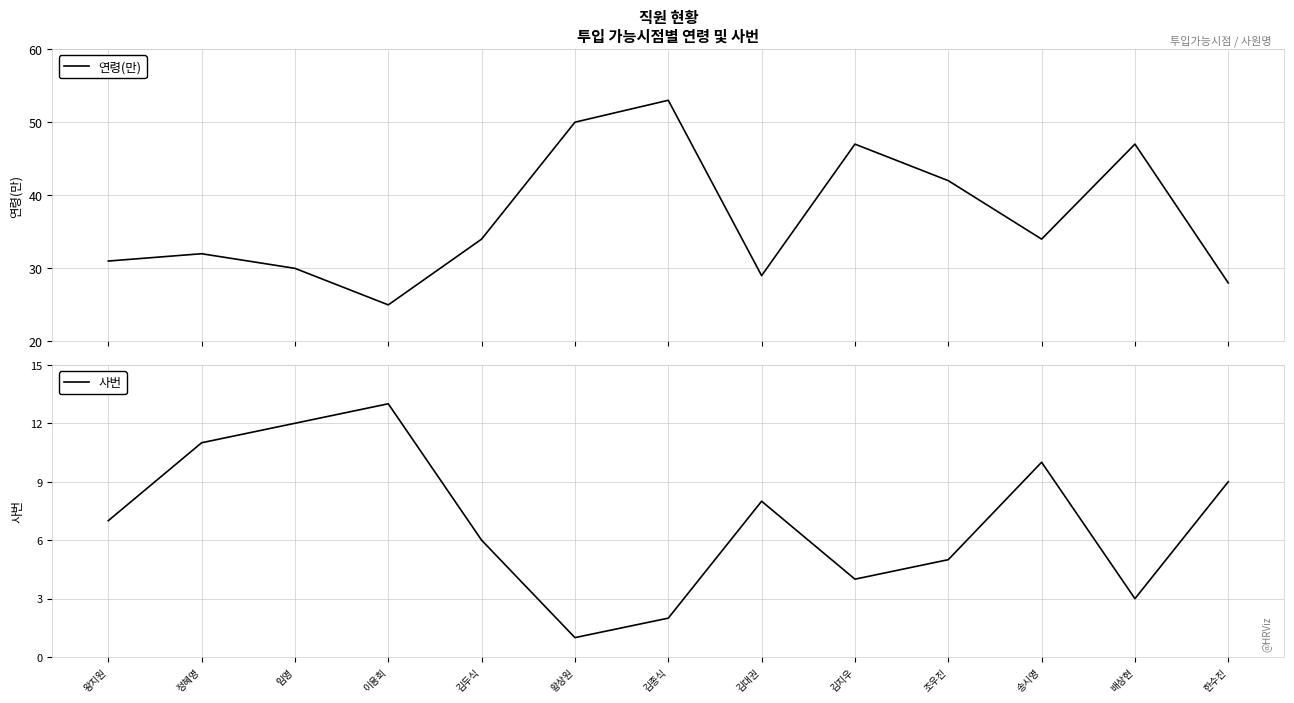

At which category does 연령(만) reach its first local peak?

정혜영